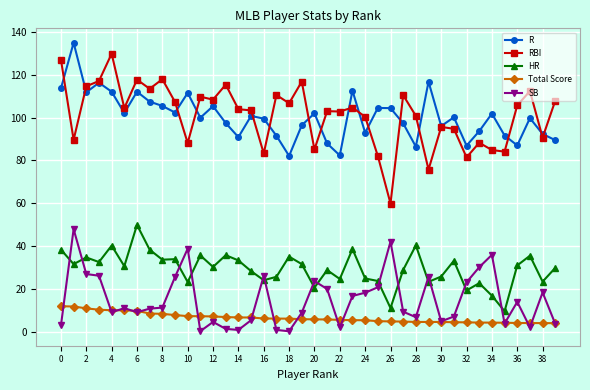

What is the highest value of the Total Score series?

12.1